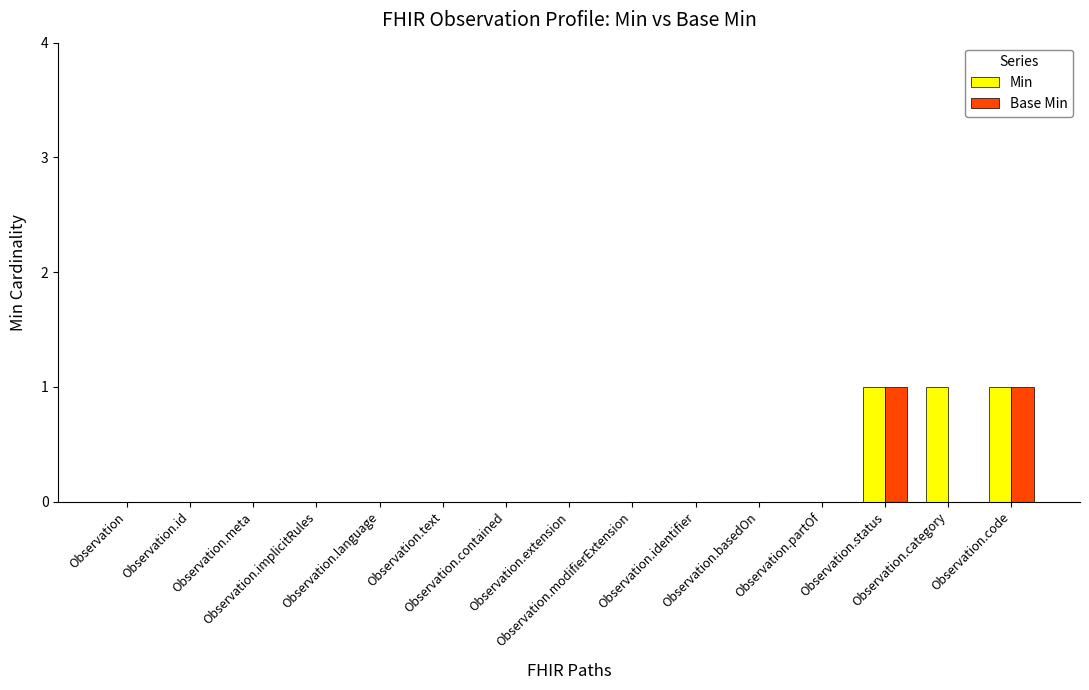

Are the bars horizontal?

No